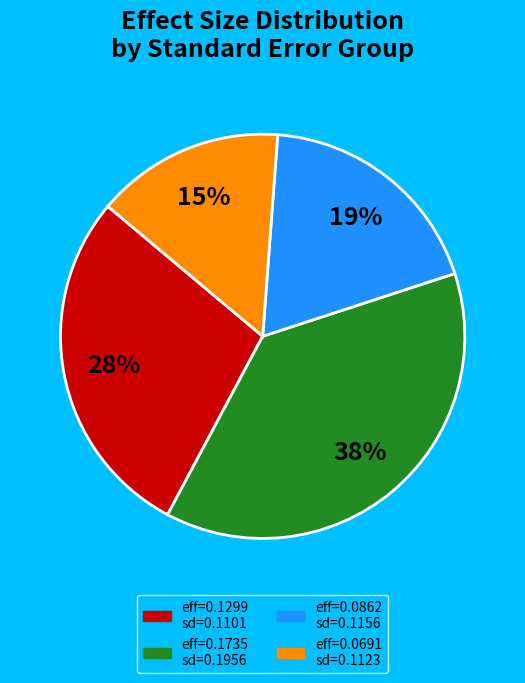

Does any single category account for the majority?

No